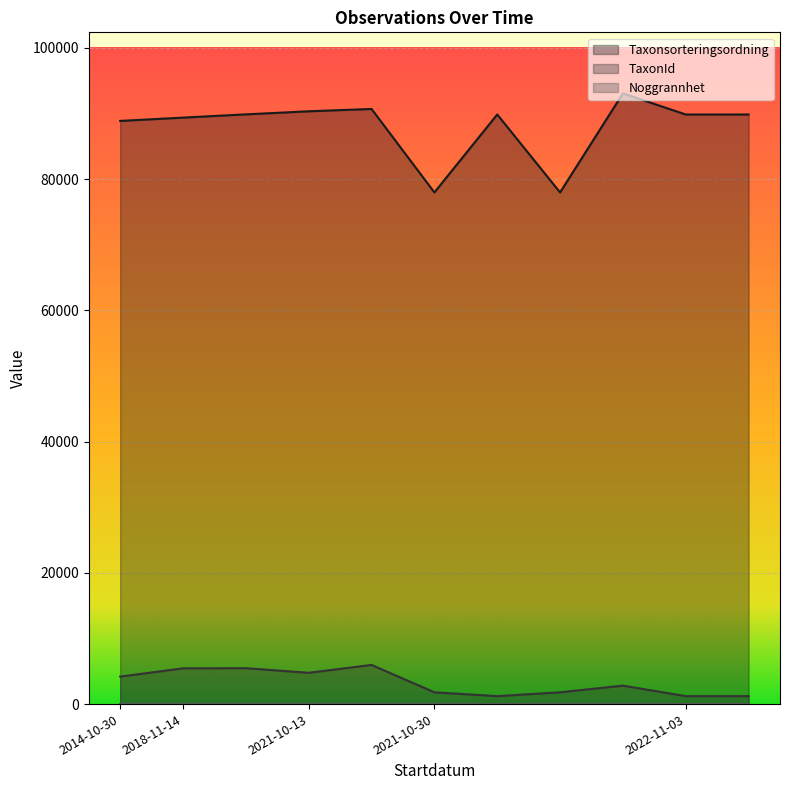

Which series has the largest range (max minus min)?

Taxonsorteringsordning